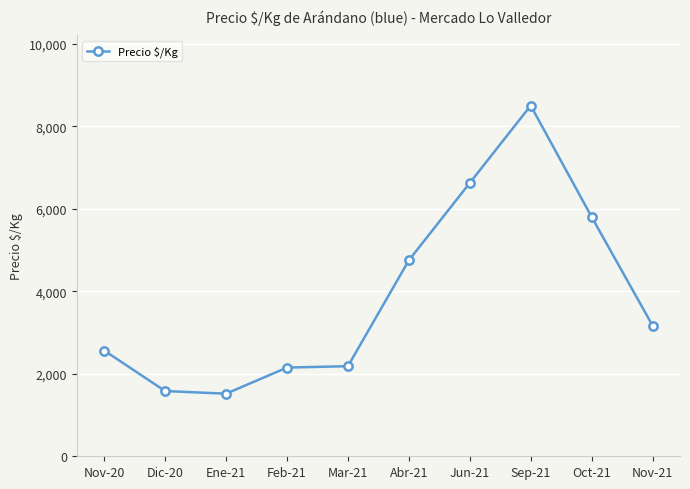

Is it true that the value at Jun-21 is 6625?

True